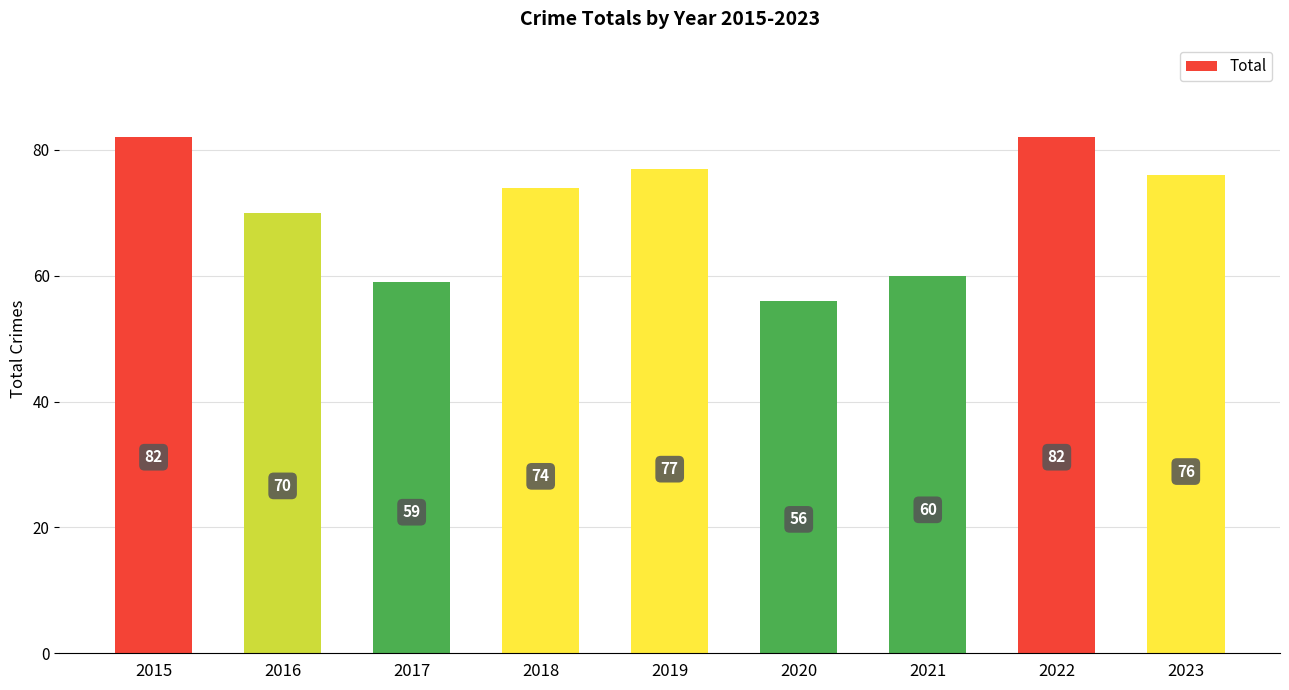

What is the sum of all values?

636